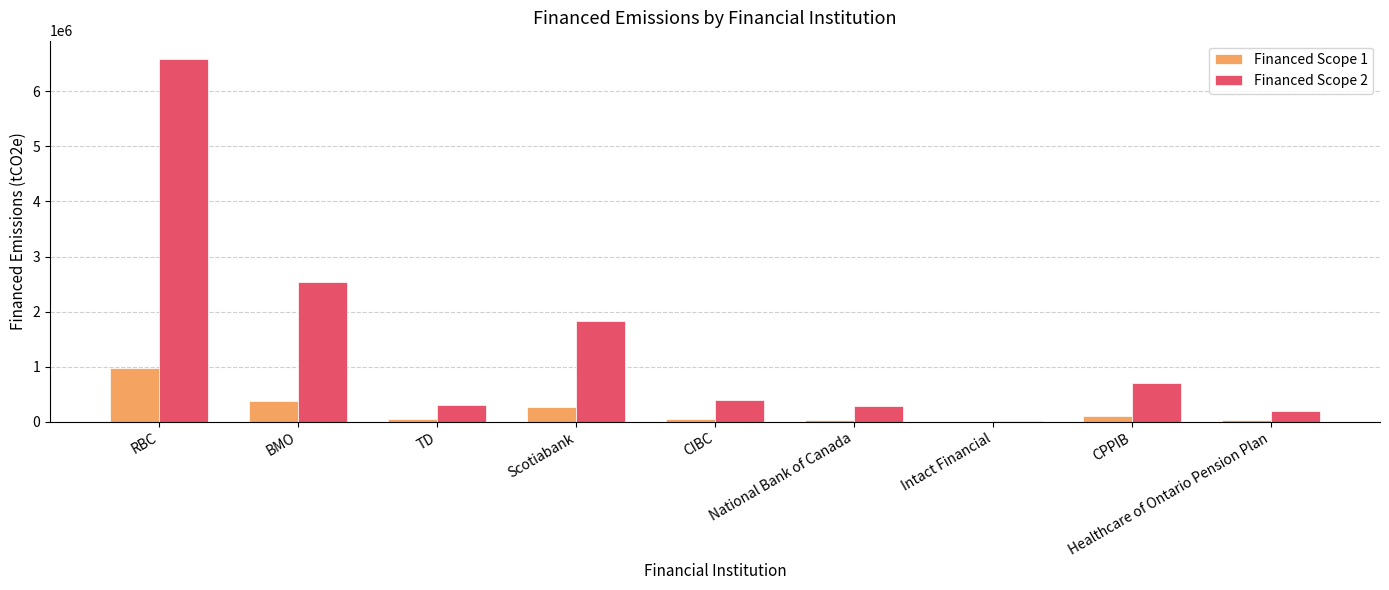

True or false: Financed Scope 2 has a value of 2734039.2 at Scotiabank.

False